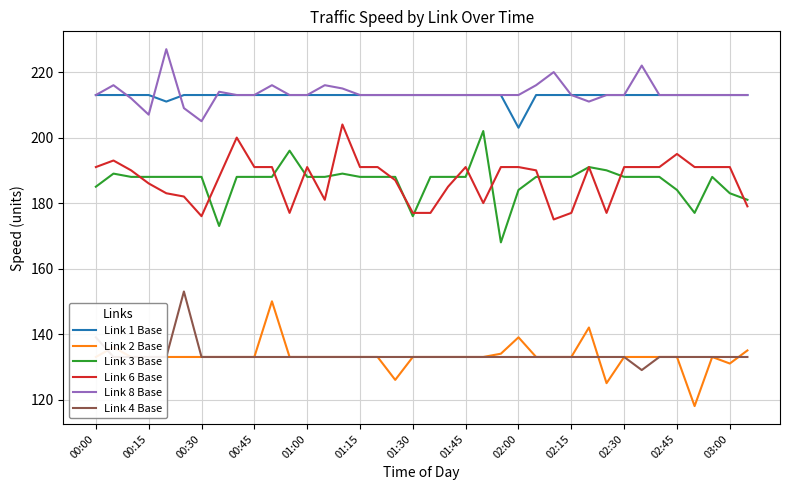

What is the minimum value shown in the chart?

118